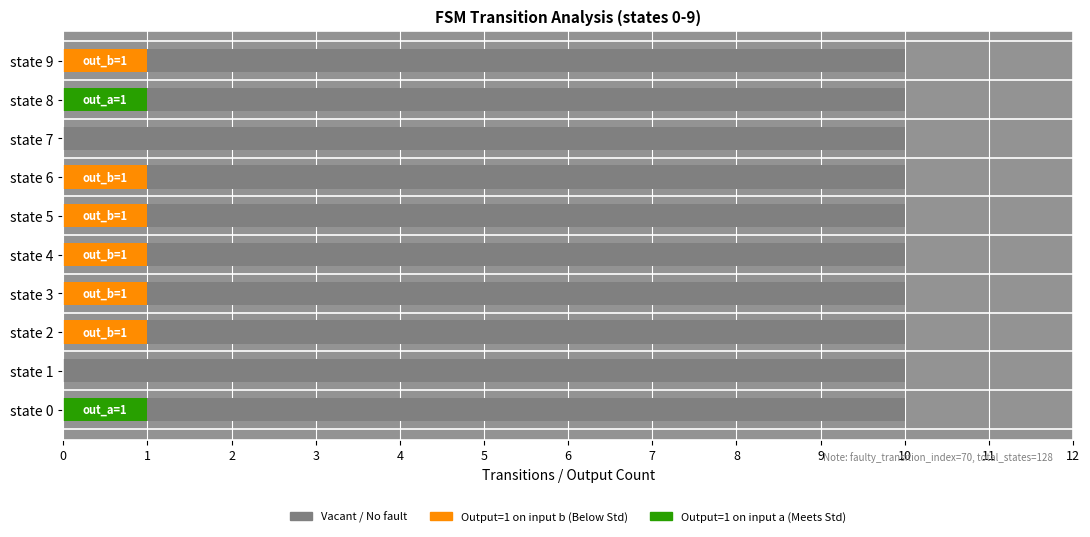

What is the total value across all series at state 3?

10